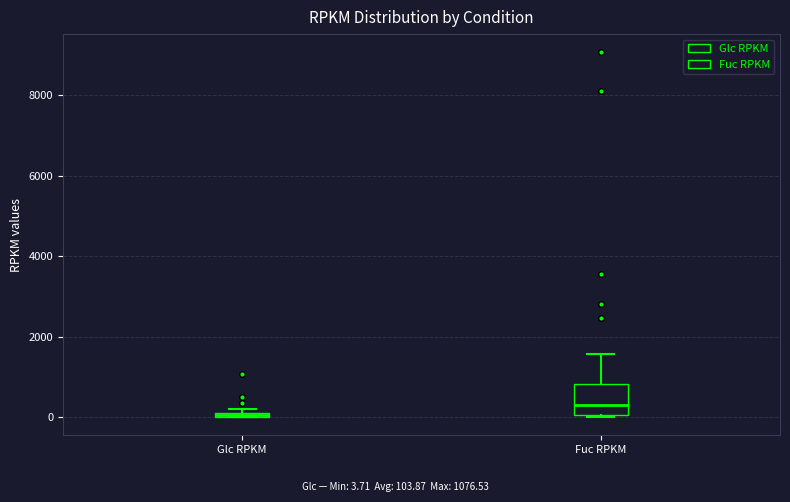

Which box has the highest median line?

Fuc RPKM